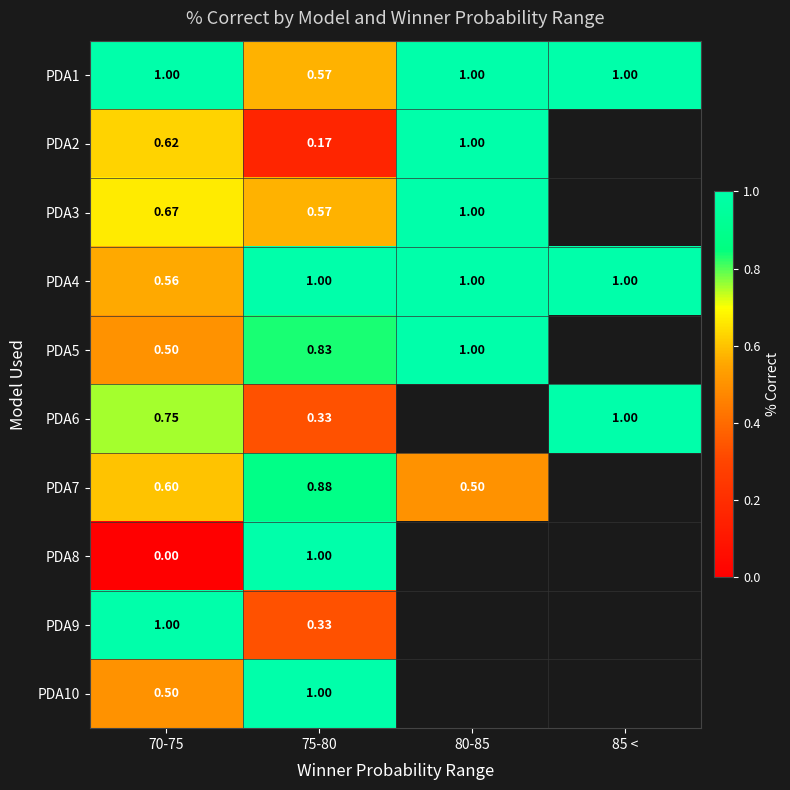

Is the value of PDA10 at 70-75 greater than the value of PDA1 at 80-85?

No